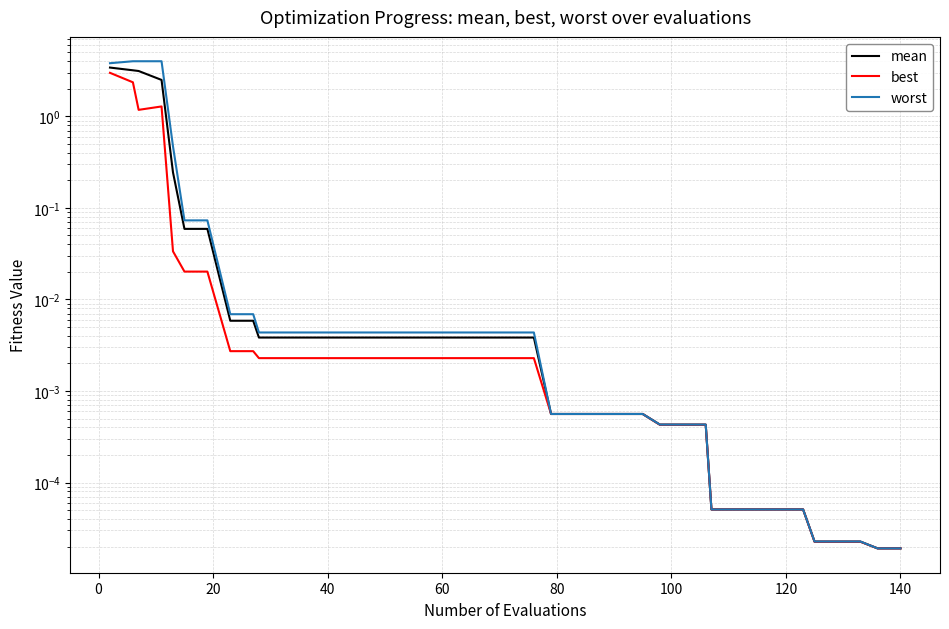

True or false: best and worst cross at least once.

False